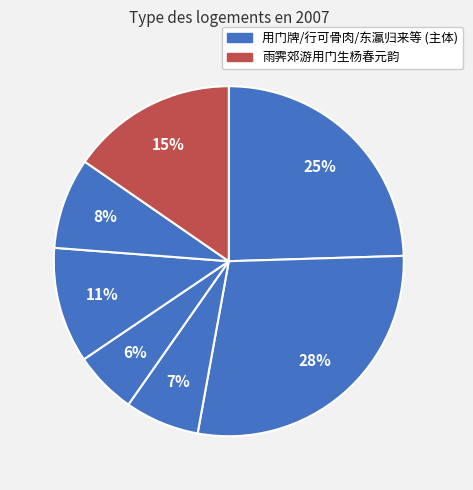

Count the number of slices in the pie.

7